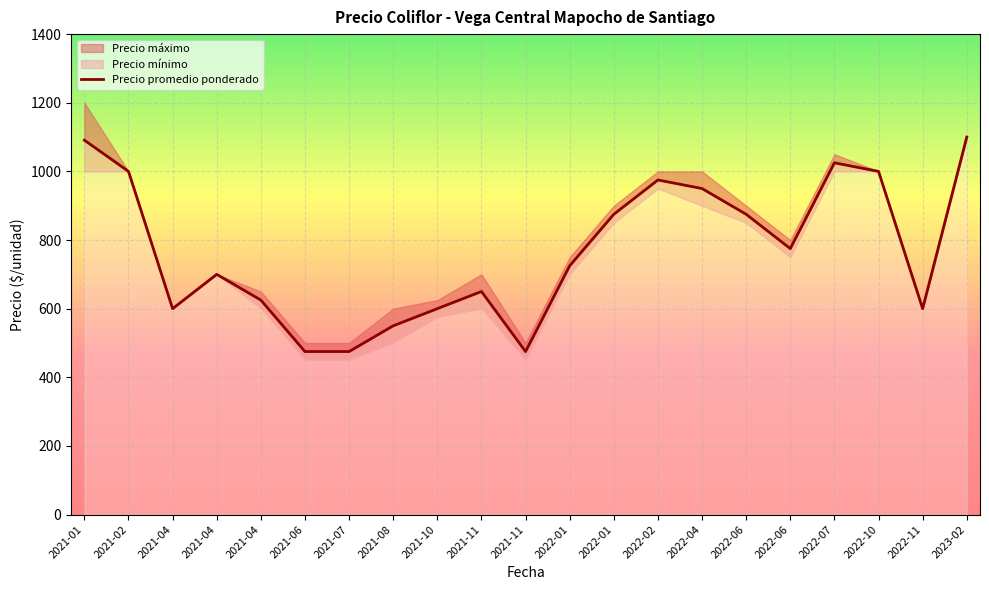

Is the value of Precio mínimo at 2021-07-28 greater than the value of Precio promedio ponderado at 2022-07-06?

No